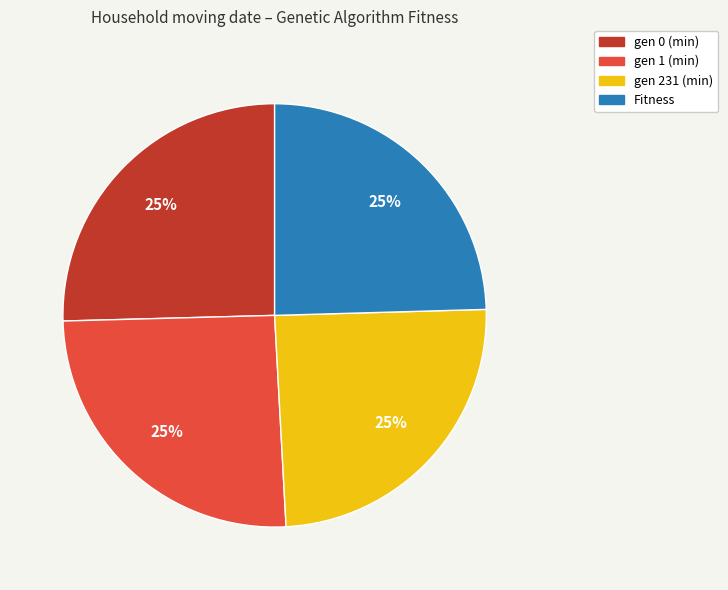

Count the number of slices in the pie.

4